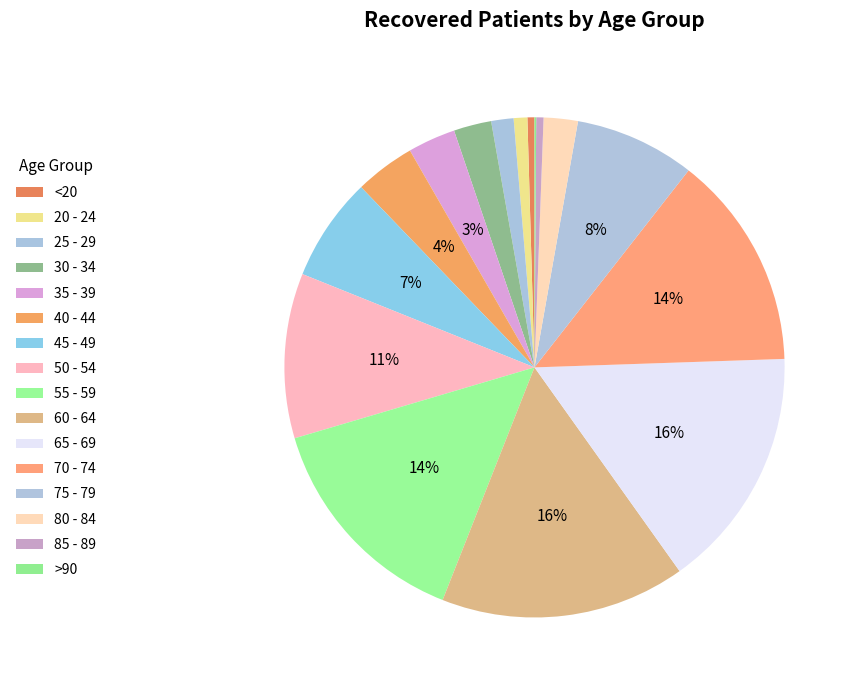

What is the change in value from 40 - 44 to 45 - 49?

+386